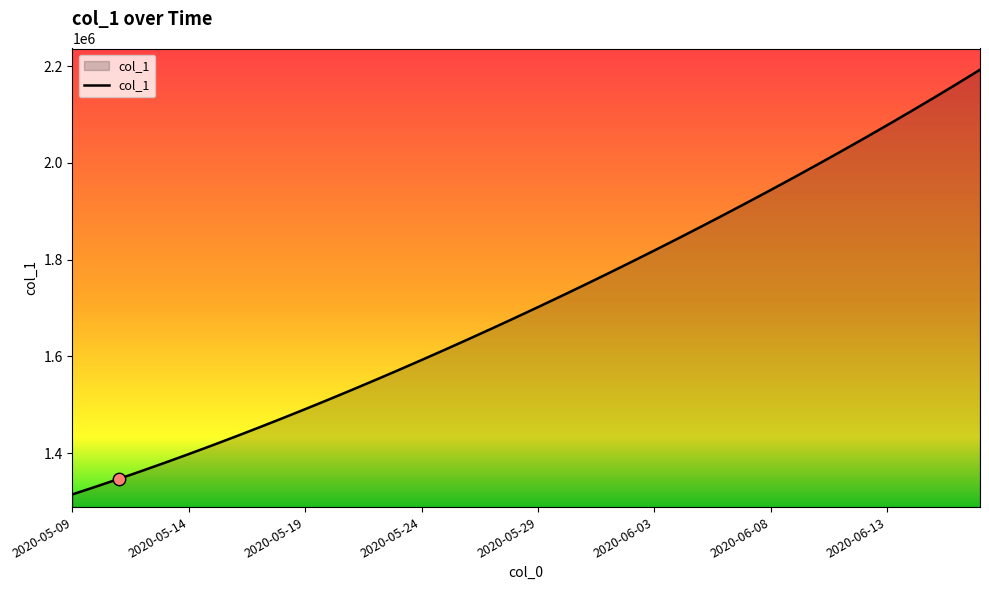

What is the difference between the maximum and minimum values?

877316.8